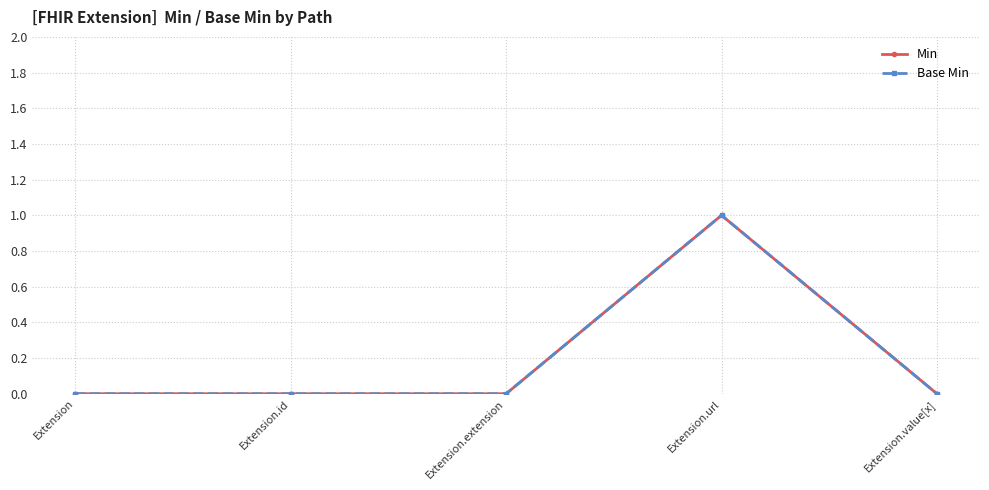

At which category does Base Min reach its first local peak?

Extension.url